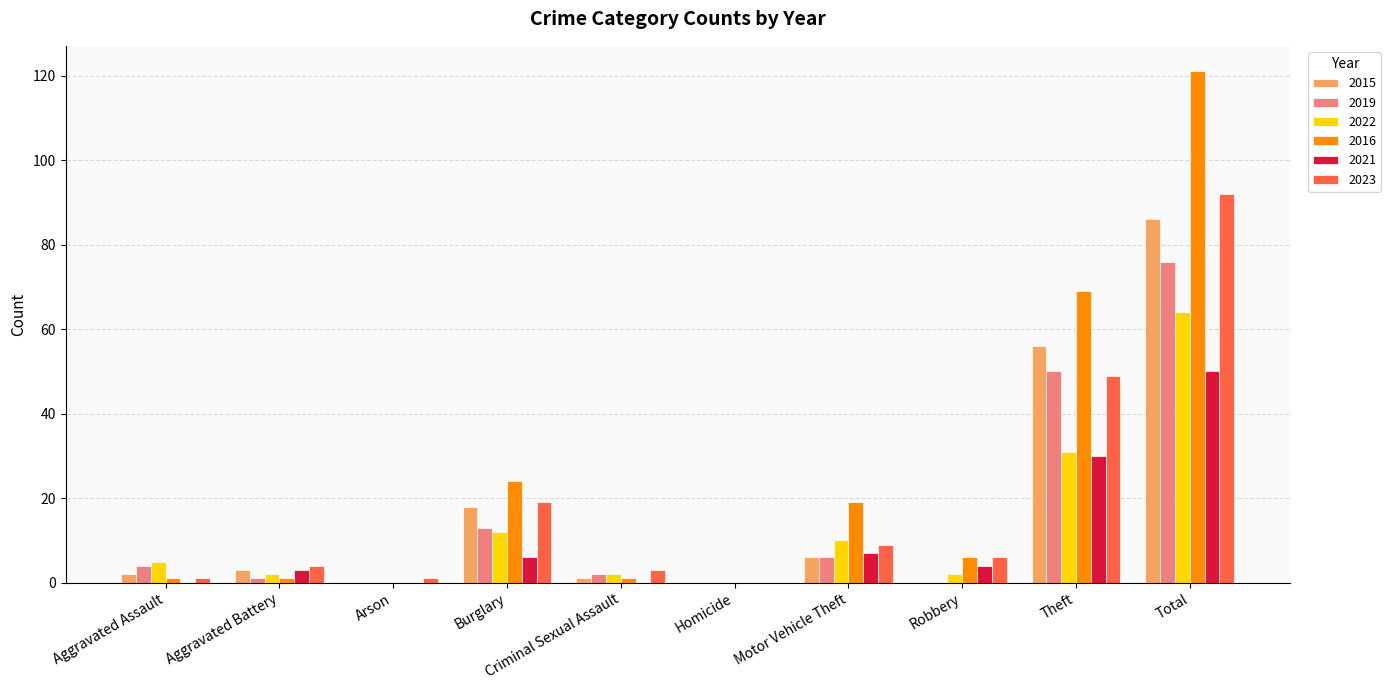

Is the value of 2016 at Theft greater than the value of 2019 at Total?

No